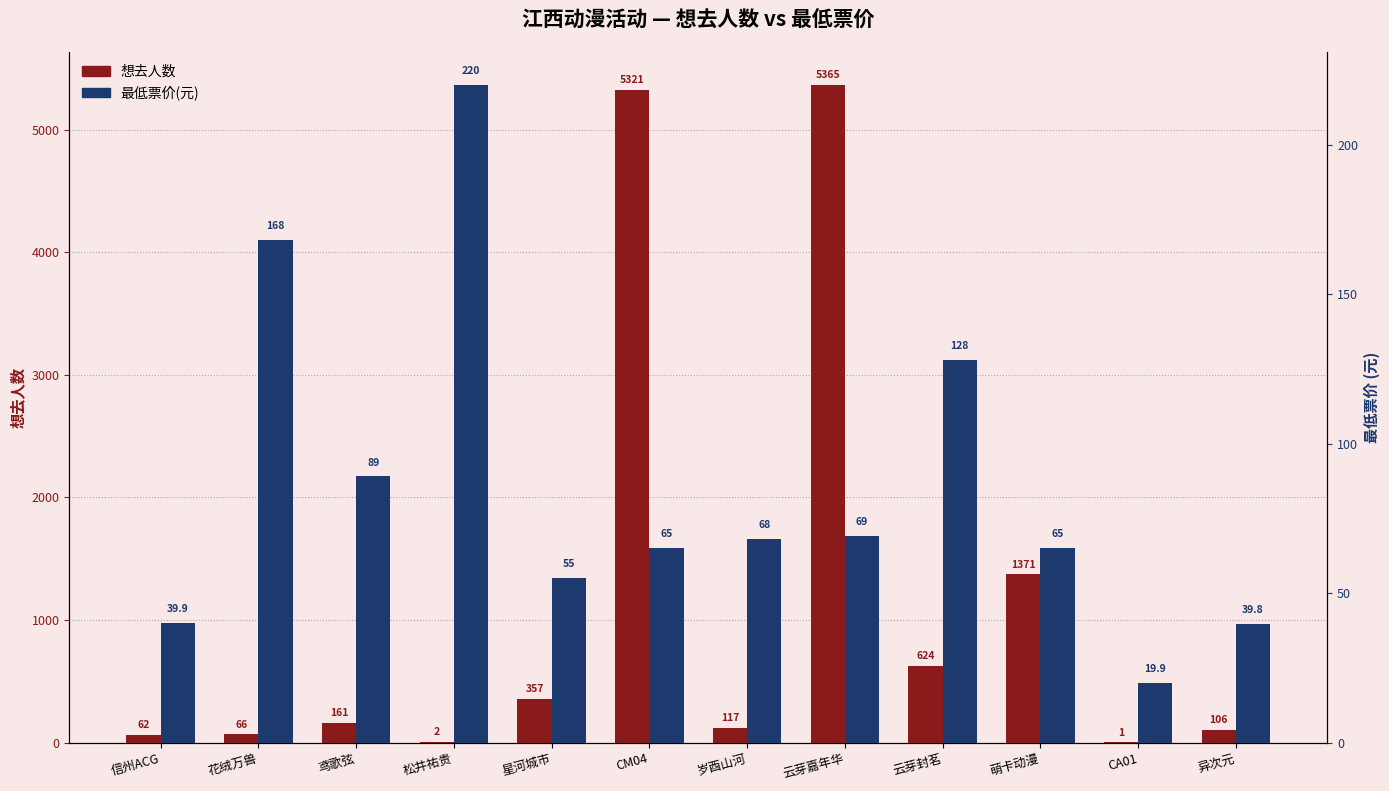

True or false: 想去人数 has a value of 1001.3 at 云芽封茗.

False